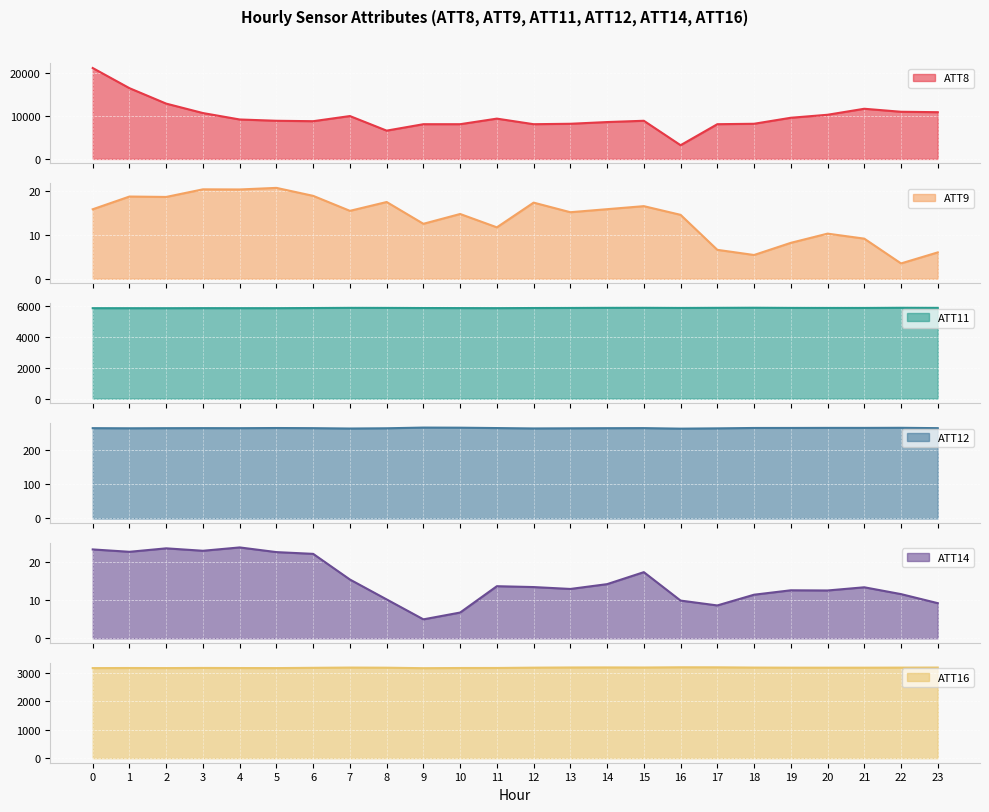

Which series has the largest total across all categories?

ATT8